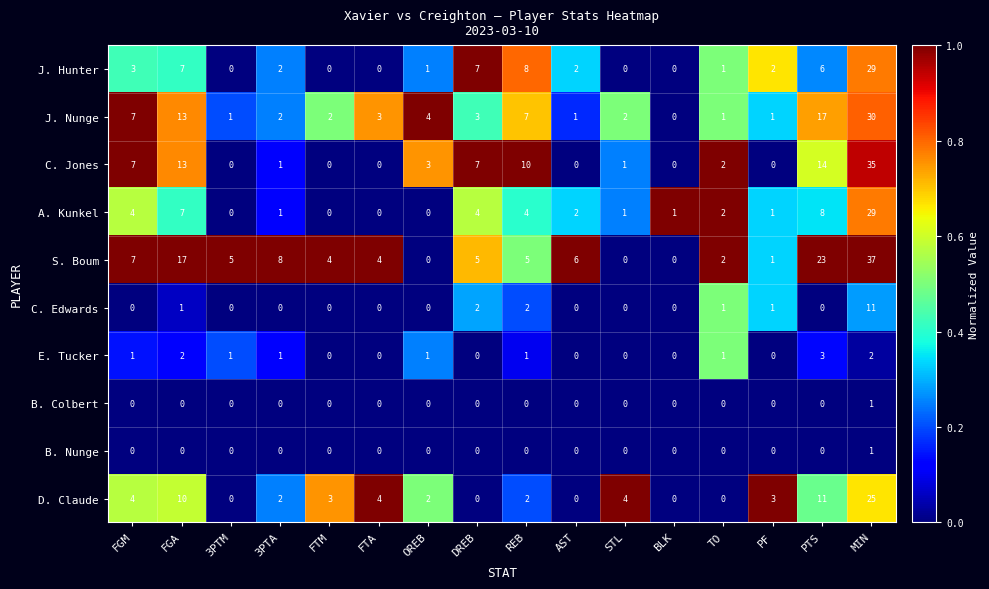

At which category does the chart reach its peak across all series?

MIN